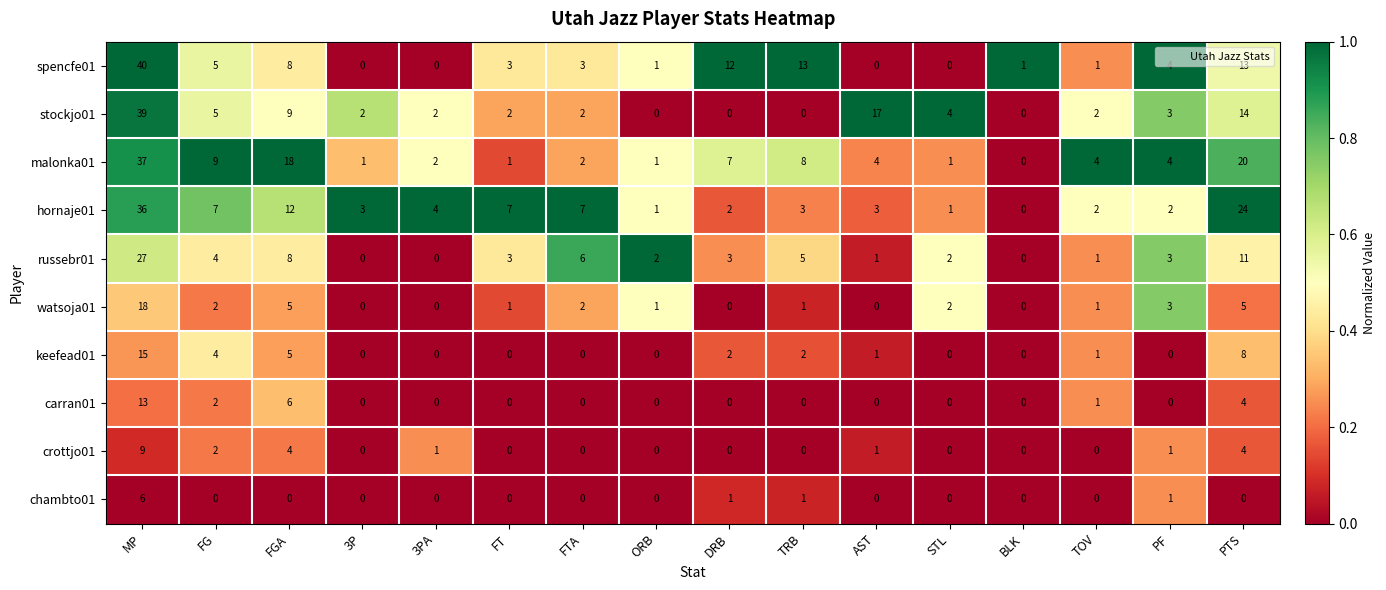

What is the difference between the maximum and second lowest values in the russebr01 series?

27